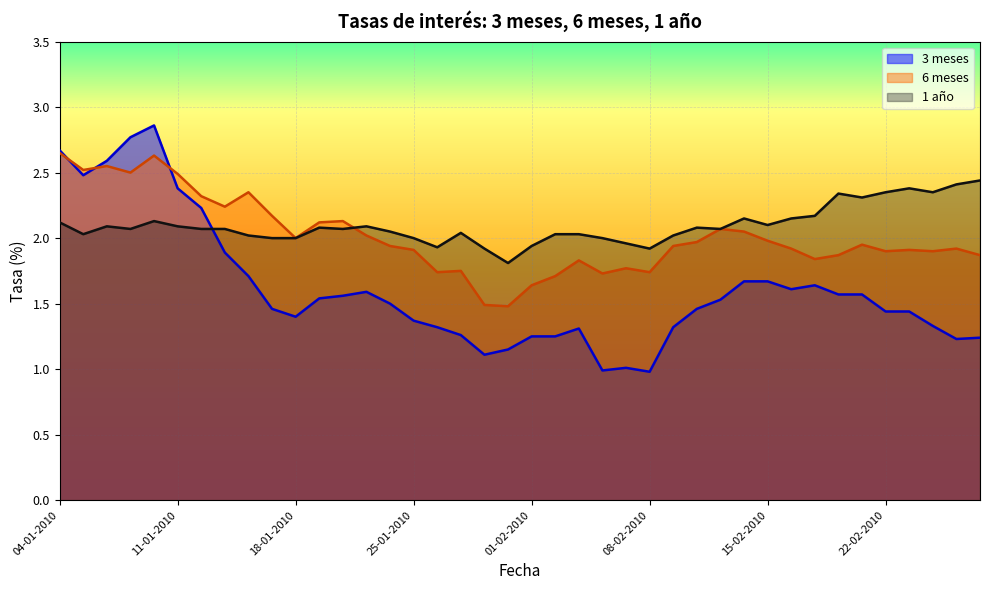

What position from the left is 25-01-2010?

16